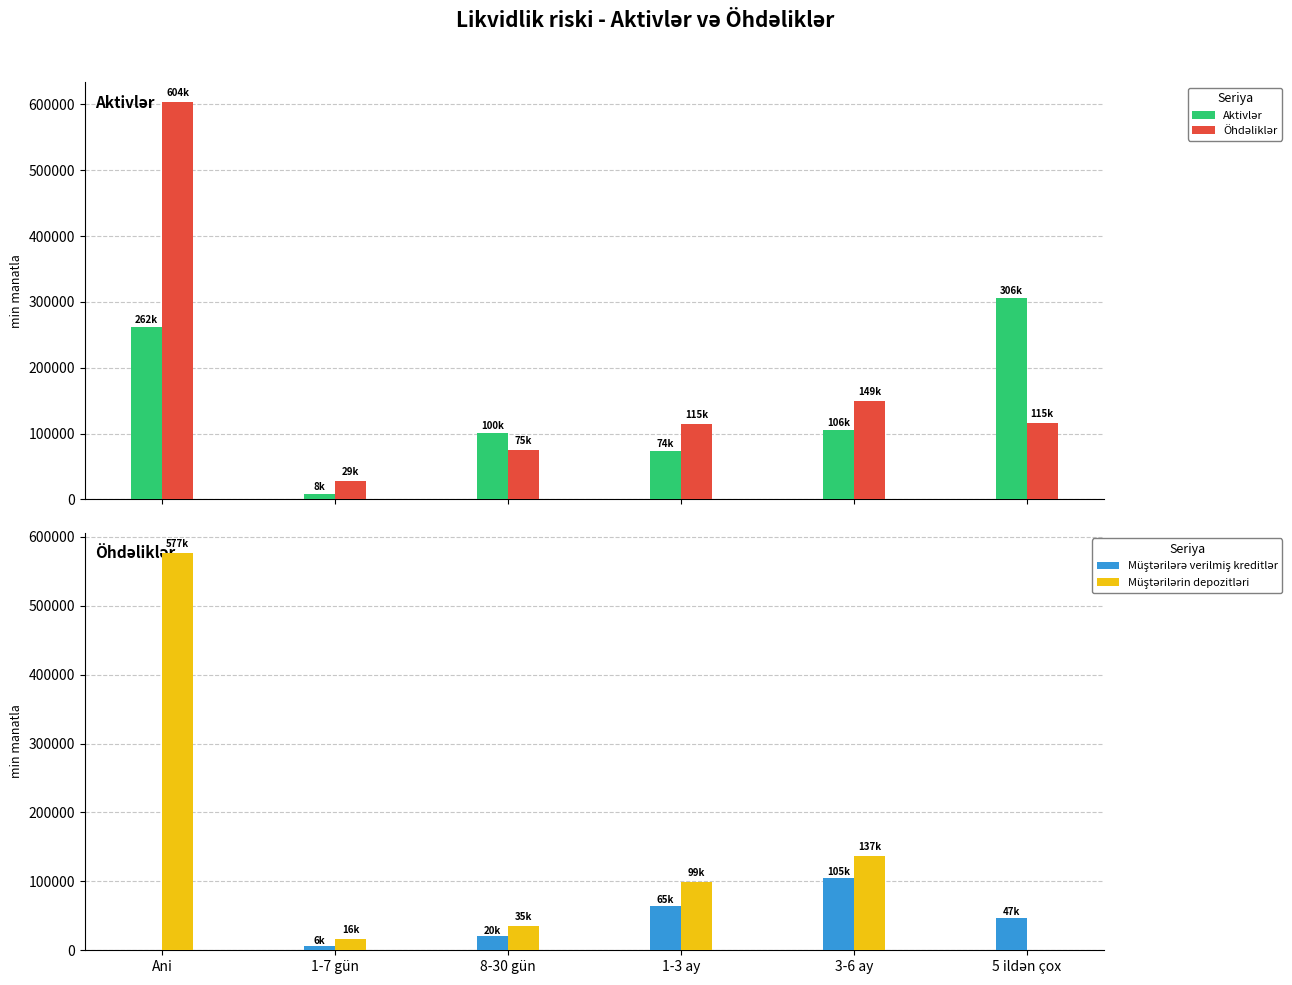

At which label does Öhdəliklər reach its minimum?

1-7 gün